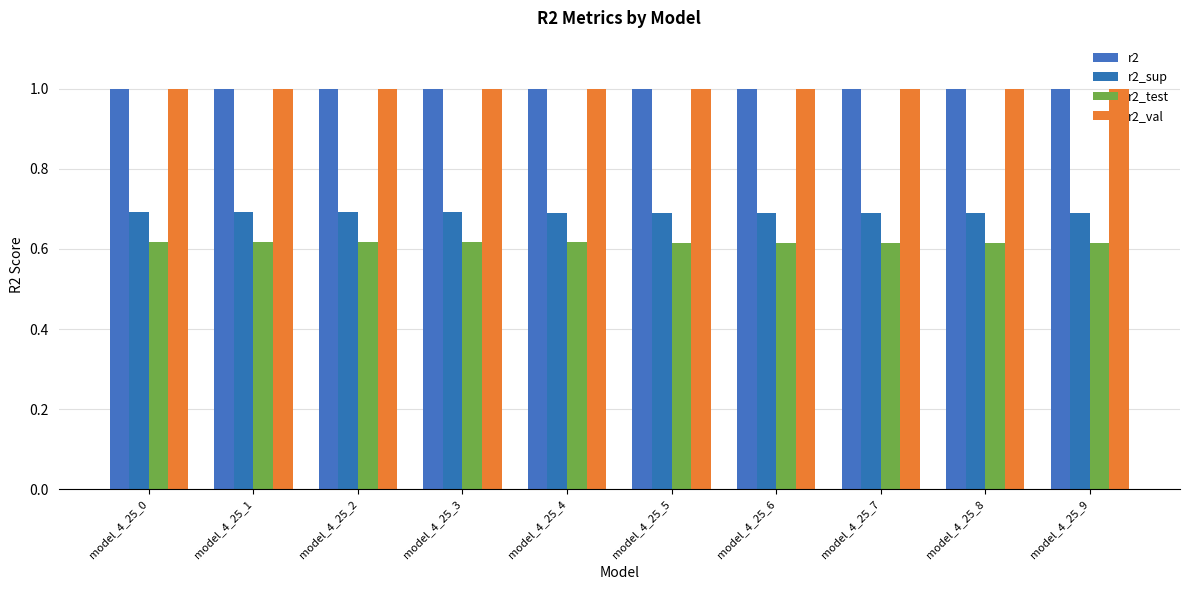

Reading right to left, extract all data points from this chart.

r2: model_4_25_9=1.0	model_4_25_8=1.0	model_4_25_7=1.0	model_4_25_6=1.0	model_4_25_5=1.0	model_4_25_4=1.0	model_4_25_3=1.0	model_4_25_2=1.0	model_4_25_1=1.0	model_4_25_0=1.0
r2_sup: model_4_25_9=0.7	model_4_25_8=0.7	model_4_25_7=0.7	model_4_25_6=0.7	model_4_25_5=0.7	model_4_25_4=0.7	model_4_25_3=0.7	model_4_25_2=0.7	model_4_25_1=0.7	model_4_25_0=0.7
r2_test: model_4_25_9=0.6	model_4_25_8=0.6	model_4_25_7=0.6	model_4_25_6=0.6	model_4_25_5=0.6	model_4_25_4=0.6	model_4_25_3=0.6	model_4_25_2=0.6	model_4_25_1=0.6	model_4_25_0=0.6
r2_val: model_4_25_9=1.0	model_4_25_8=1.0	model_4_25_7=1.0	model_4_25_6=1.0	model_4_25_5=1.0	model_4_25_4=1.0	model_4_25_3=1.0	model_4_25_2=1.0	model_4_25_1=1.0	model_4_25_0=1.0